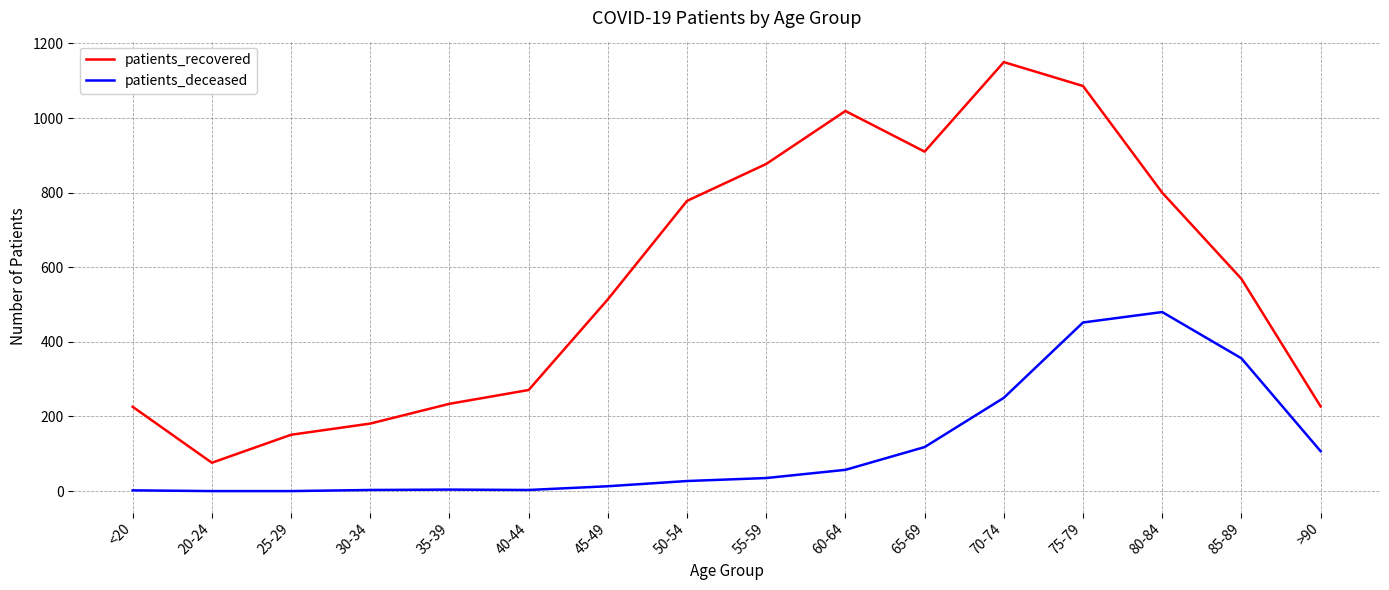

The value of patients_recovered at 40-44 is 271. True or false?

True